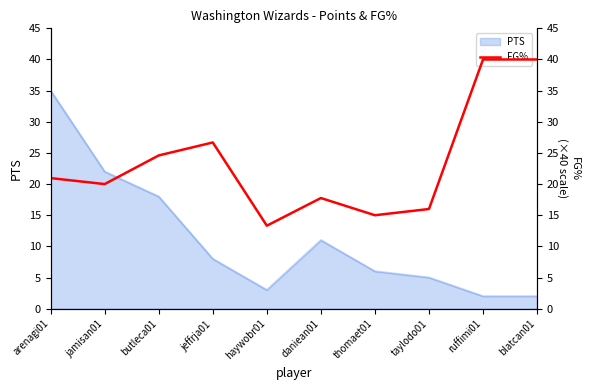

The PTS series shows 23 at arenagi01. True or false?

False